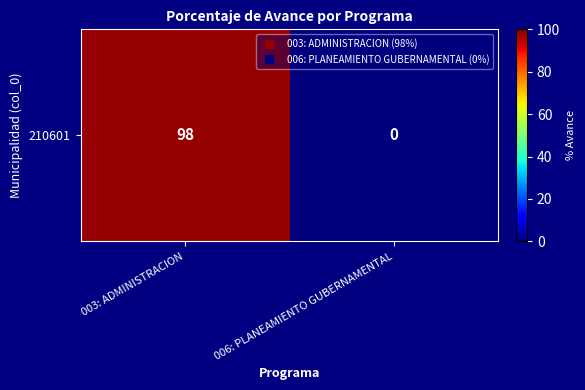

What is the change in value from 003: ADMINISTRACION to 006: PLANEAMIENTO GUBERNAMENTAL?

-98